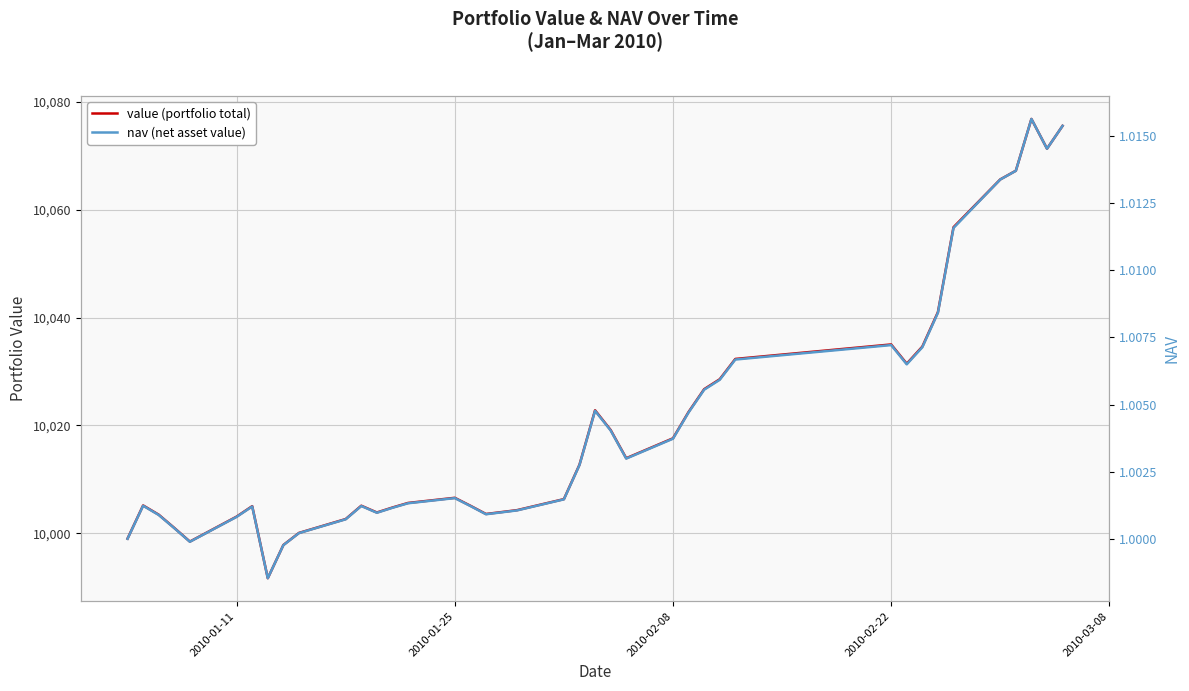

True or false: value (portfolio total) and nav (net asset value) cross at least once.

False